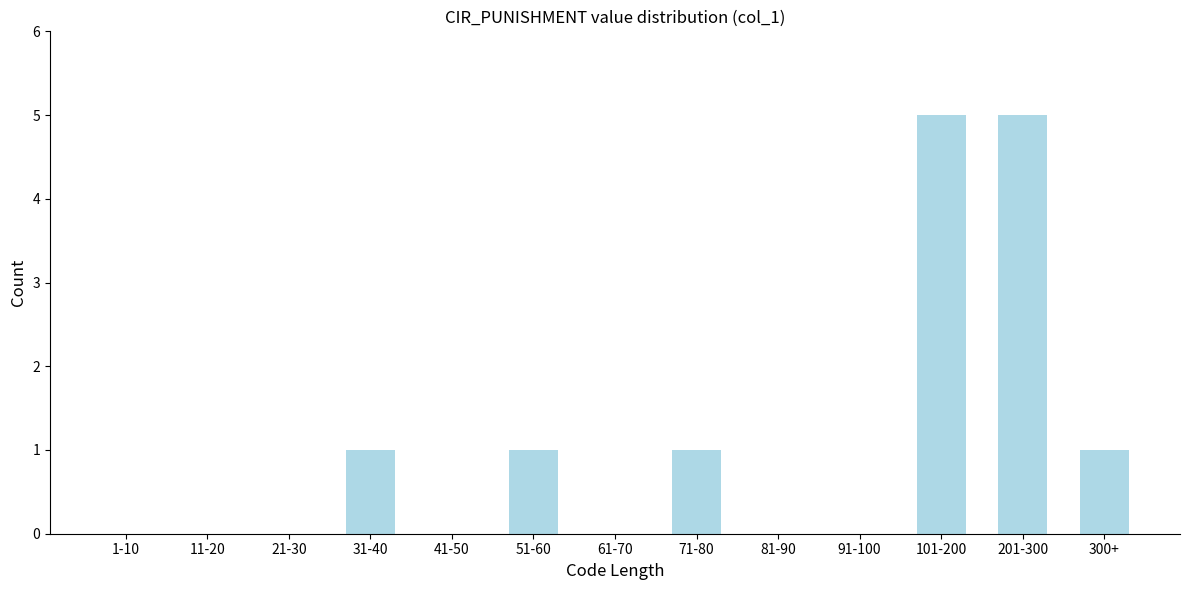

Reading right to left, transcribe all the data shown in this chart.

300+=1	201-300=5	101-200=5	91-100=0	81-90=0	71-80=1	61-70=0	51-60=1	41-50=0	31-40=1	21-30=0	11-20=0	1-10=0